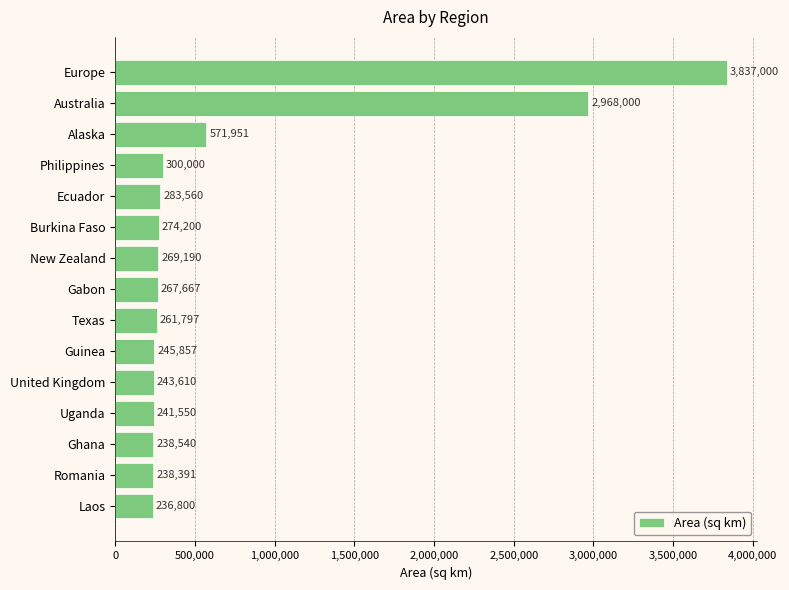

What is the maximum value shown in the chart?

3837000